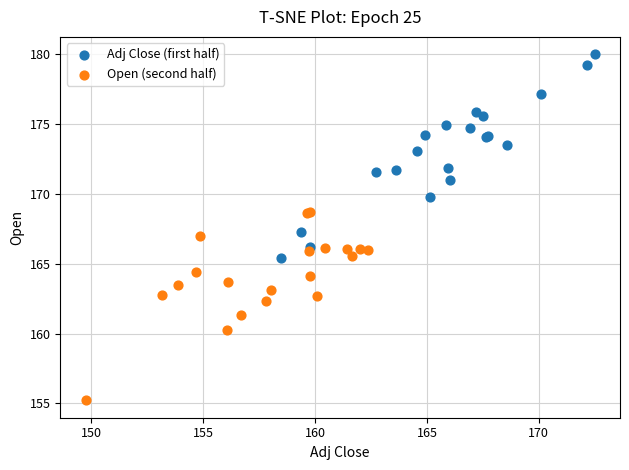

Which series reaches the maximum Y coordinate?

Adj Close (first half)